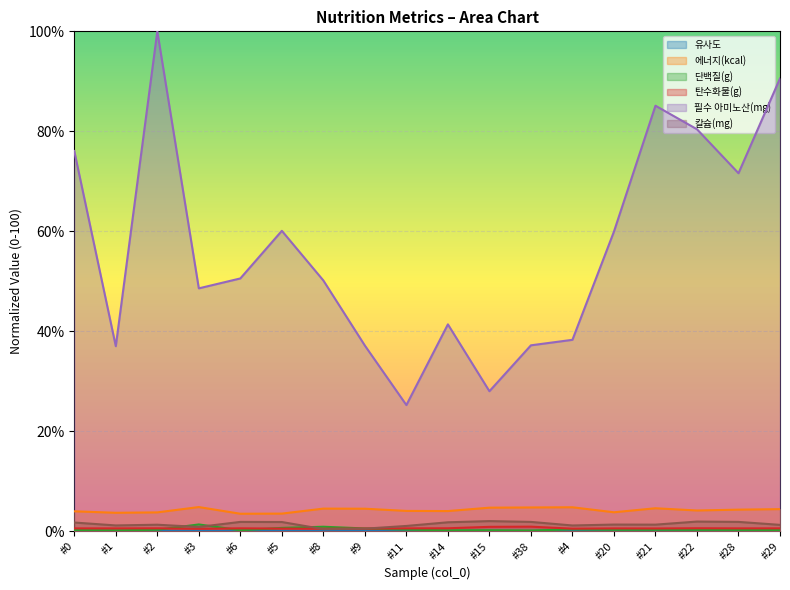

True or false: 에너지(kcal) and 단백질(g) cross at least once.

False